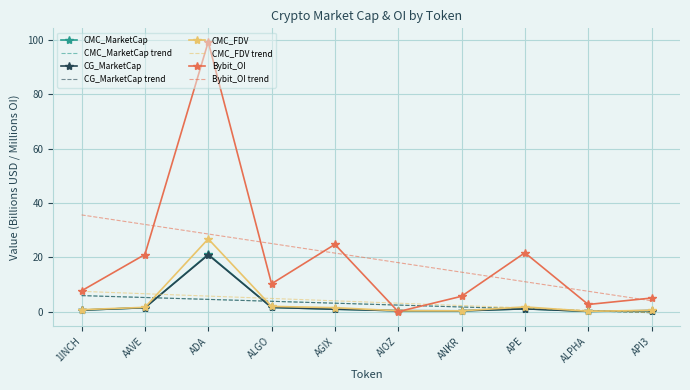

Which category has the lowest value in the Bybit_OI series?

AIOZ